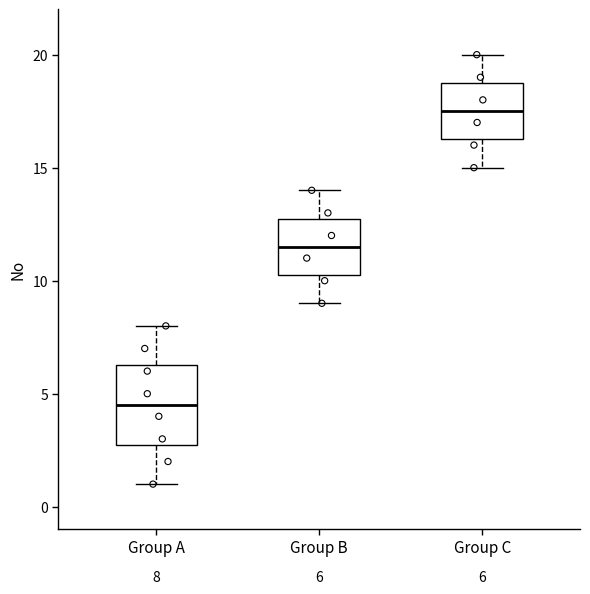

Comparing the boxes themselves (not the whiskers), which one is the tallest?

Group A